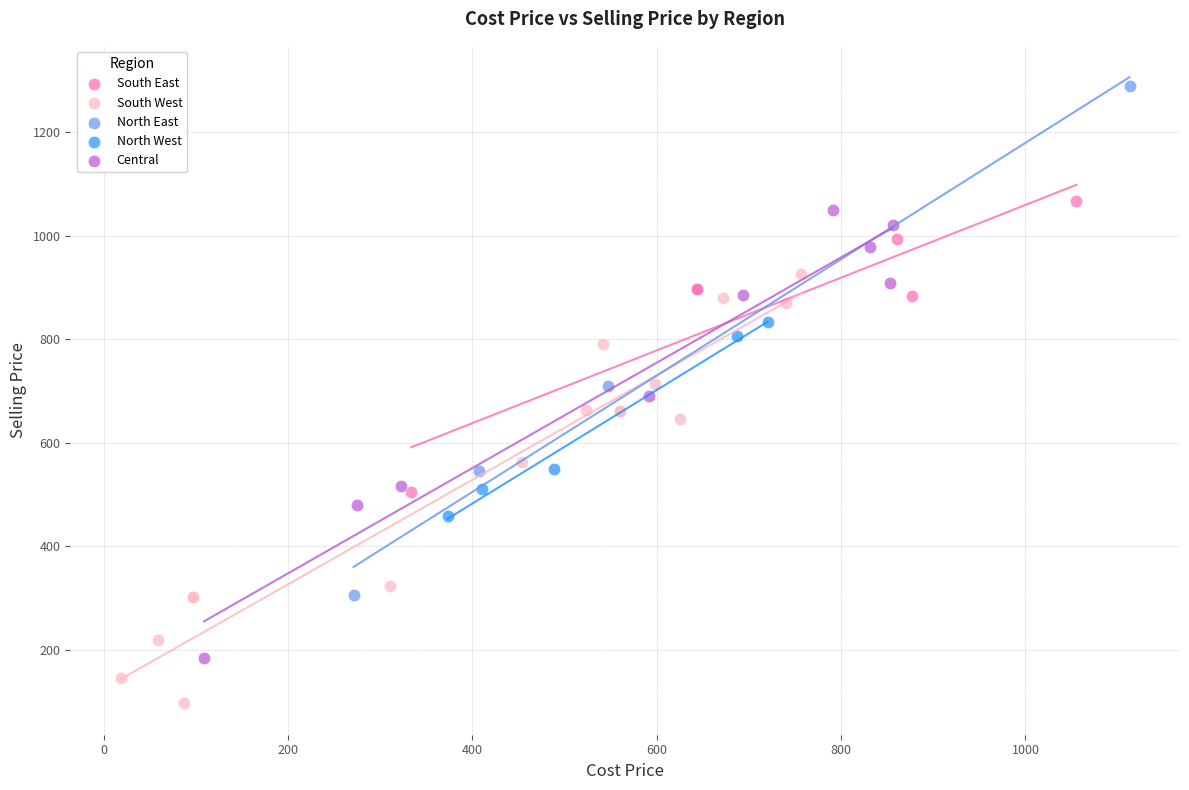

Which series reaches the minimum Y coordinate?

South West